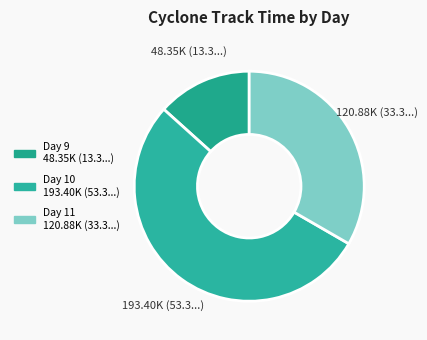

Count the number of slices in the pie.

3